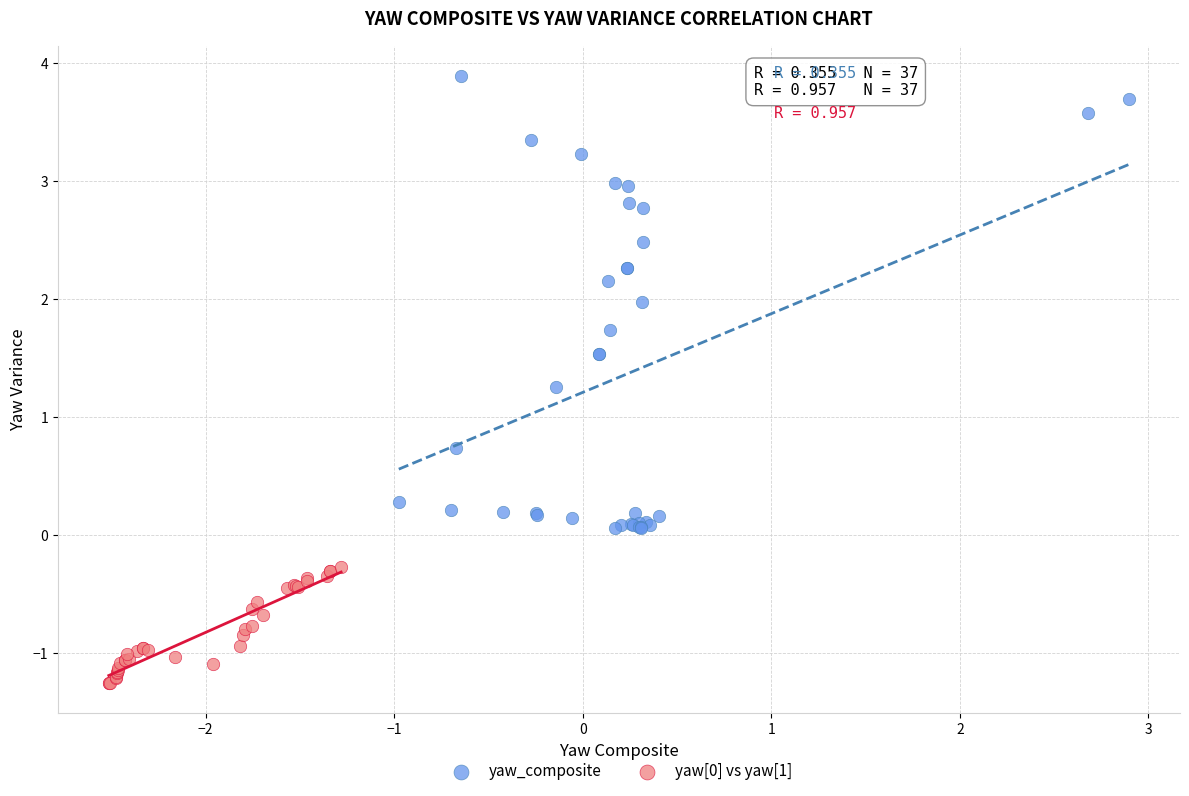

Which series has the widest spread of Y values?

yaw_composite